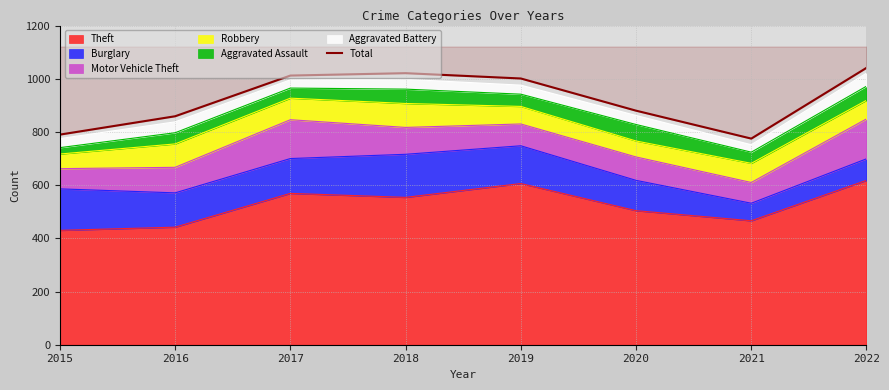

At which label is the value closest to 908?

2020